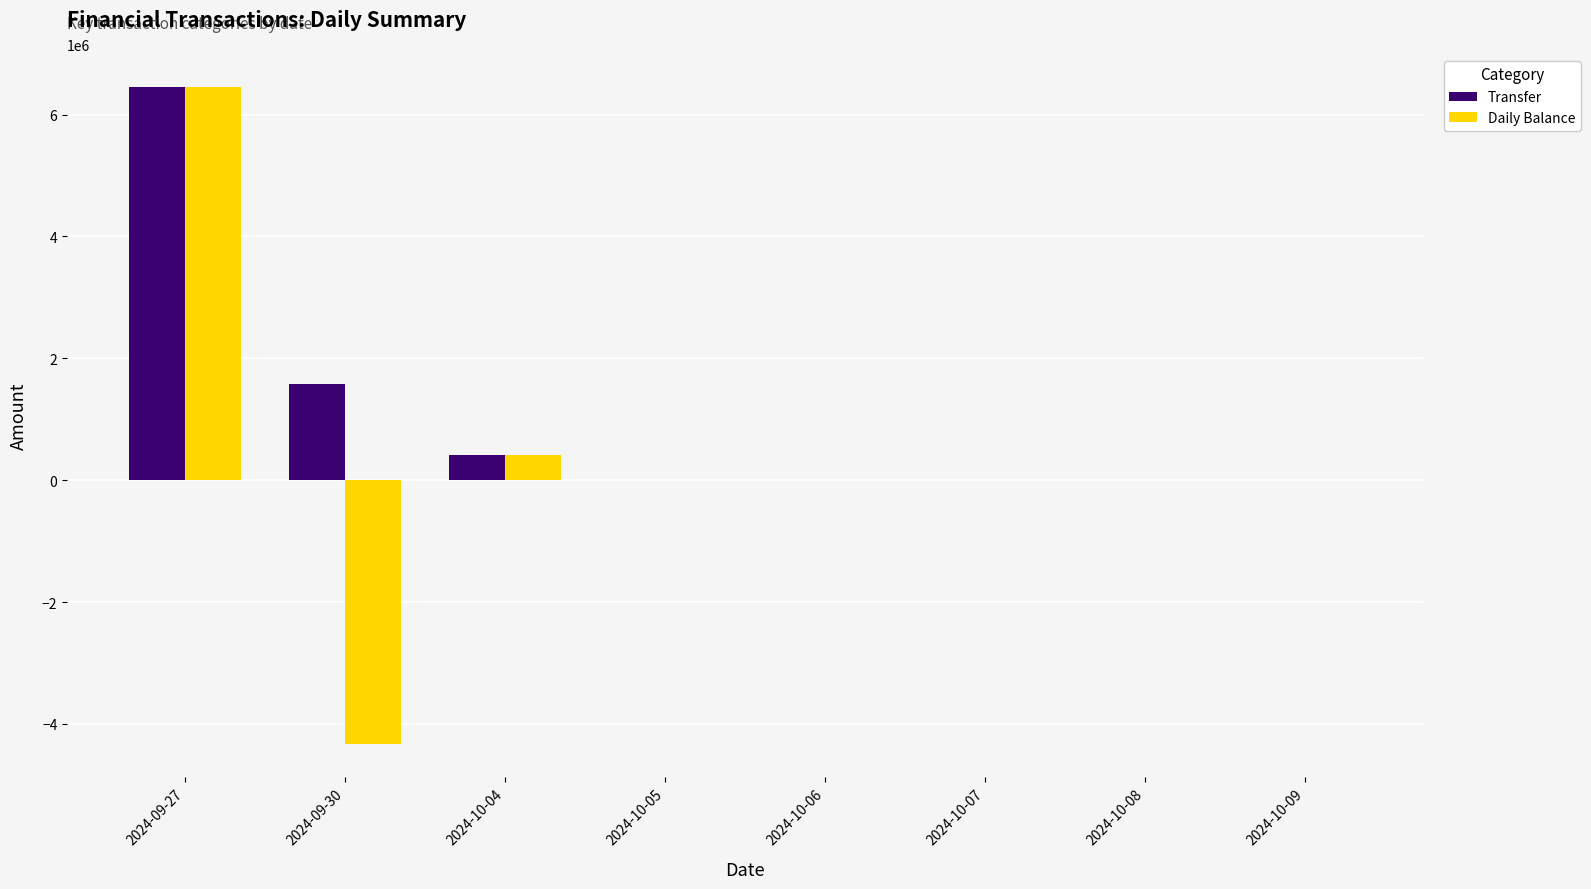

Which series has the largest total across all categories?

Transfer